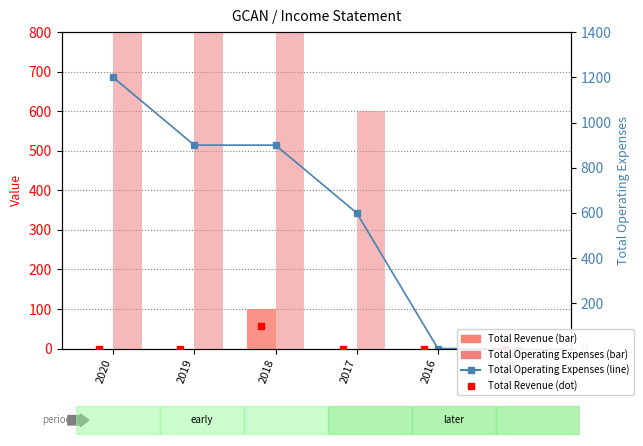

What is the total value across all series at 2020?

2400